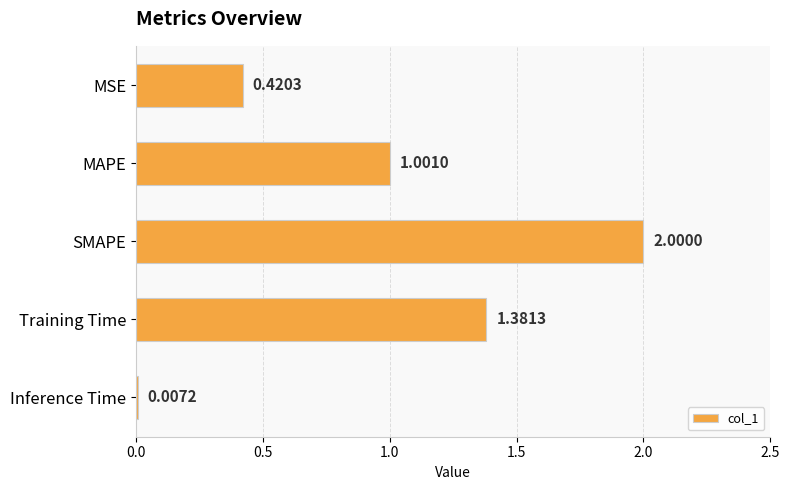

Between SMAPE and Inference Time, which is larger?

SMAPE